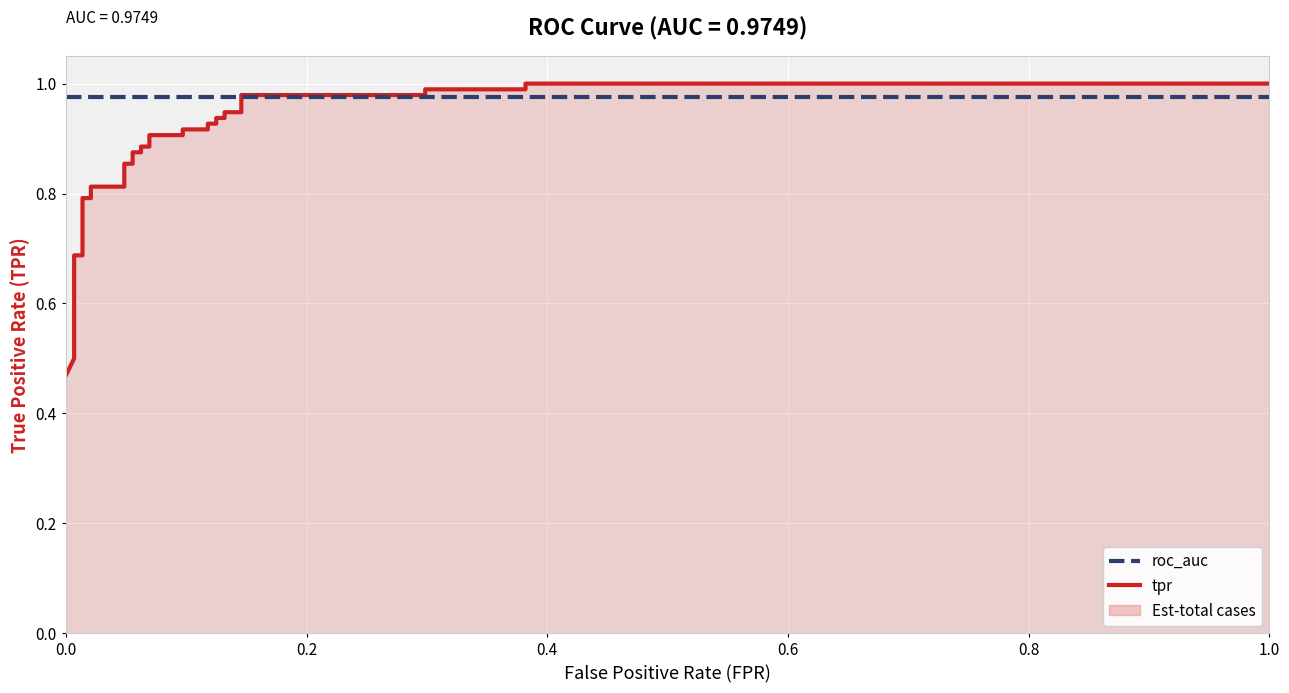

Rank the series by their maximum value, from lowest to highest.

roc_auc, tpr